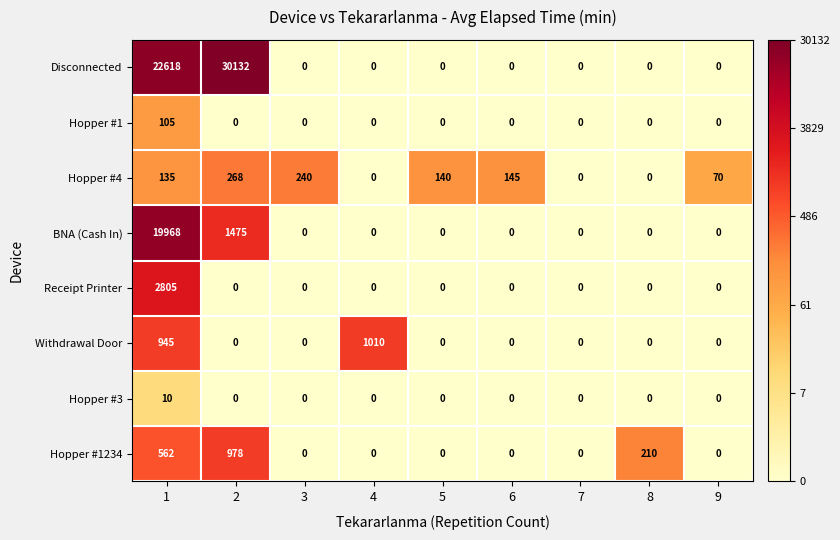

Is it true that Disconnected equals 0 at 7?

True